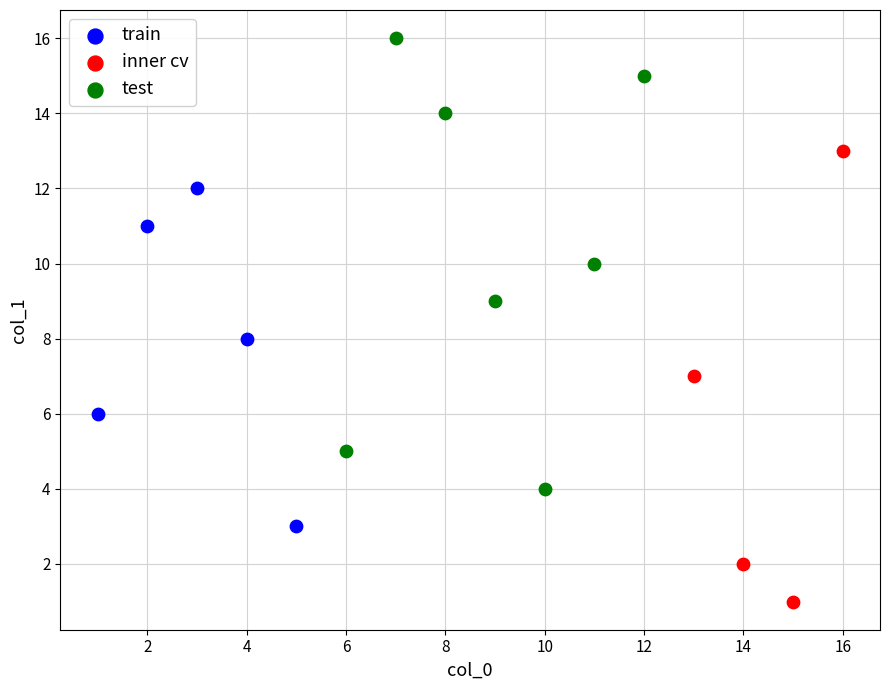

Which series contains the lowest Y value?

inner cv